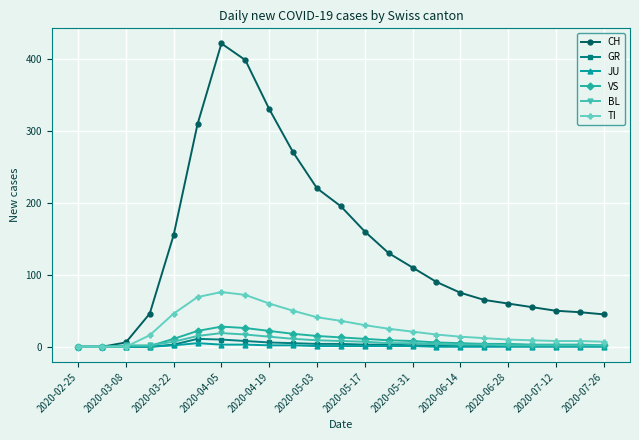

Count the number of data series in this chart.

6